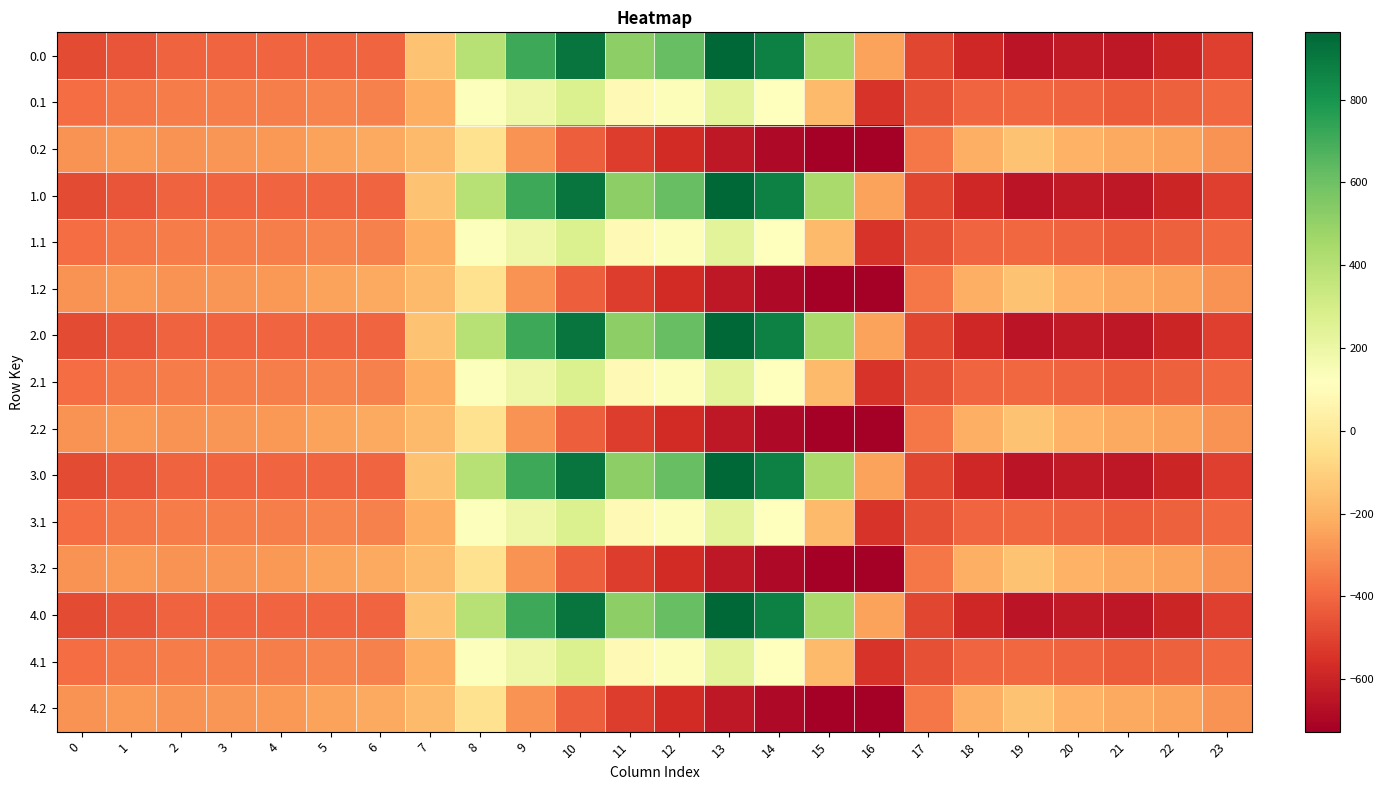

Which label corresponds to the largest value in the chart?

13